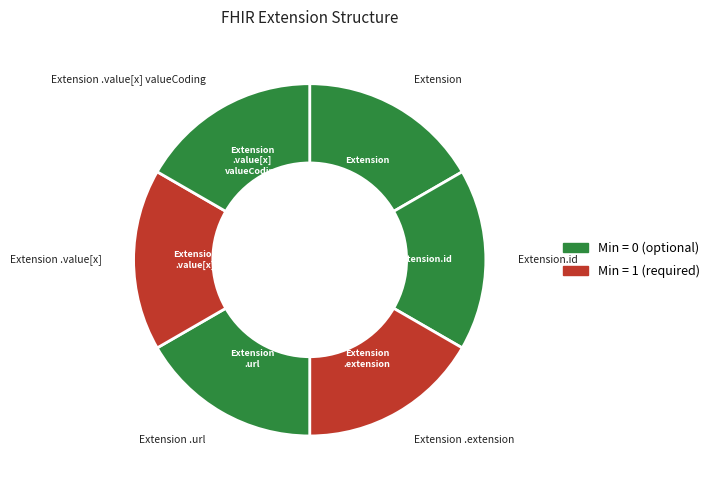

What is the ratio of the value at Extension .url to the value at Extension.id?

1.0